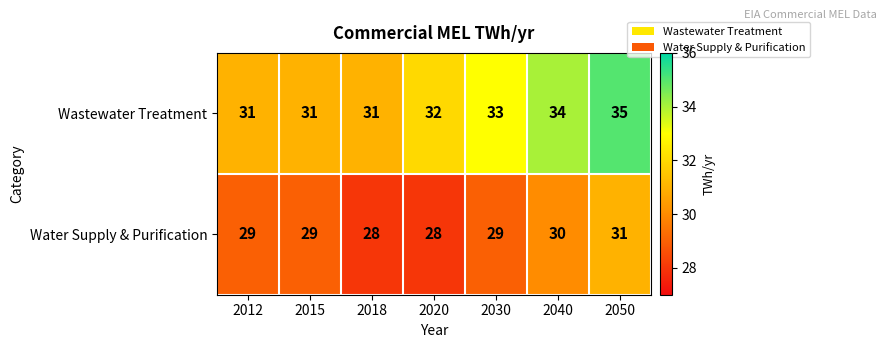

True or false: Water Supply & Purification has a value of 14 at 2020.

False